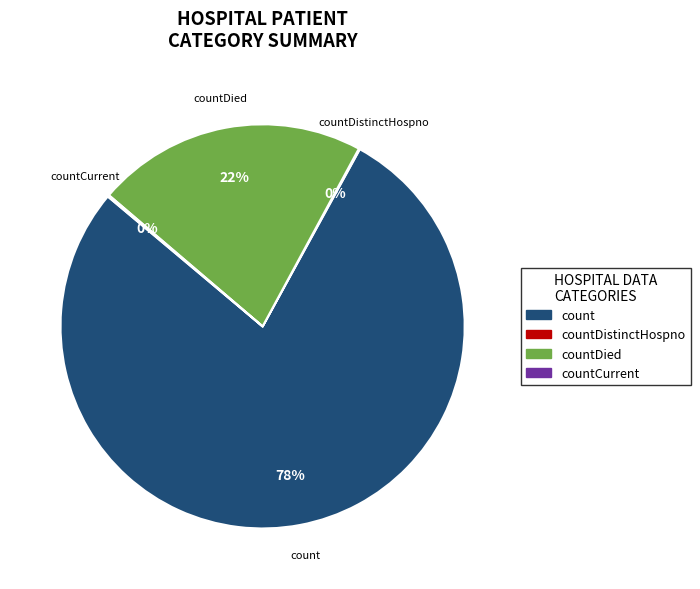

To the nearest percent, what is the difference between the largest and smallest slice percentages?

78%